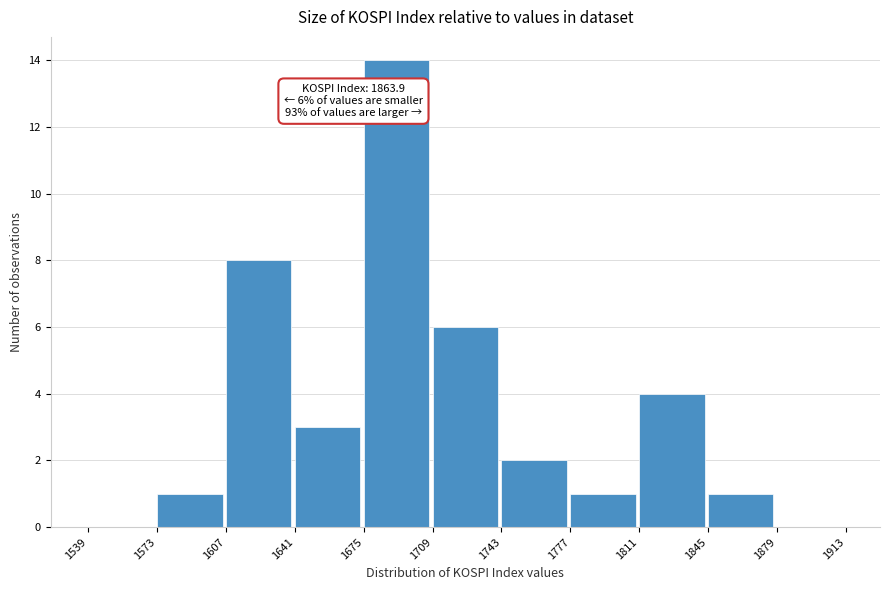

Which range on the x-axis has the tallest bar?

1675 to 1709